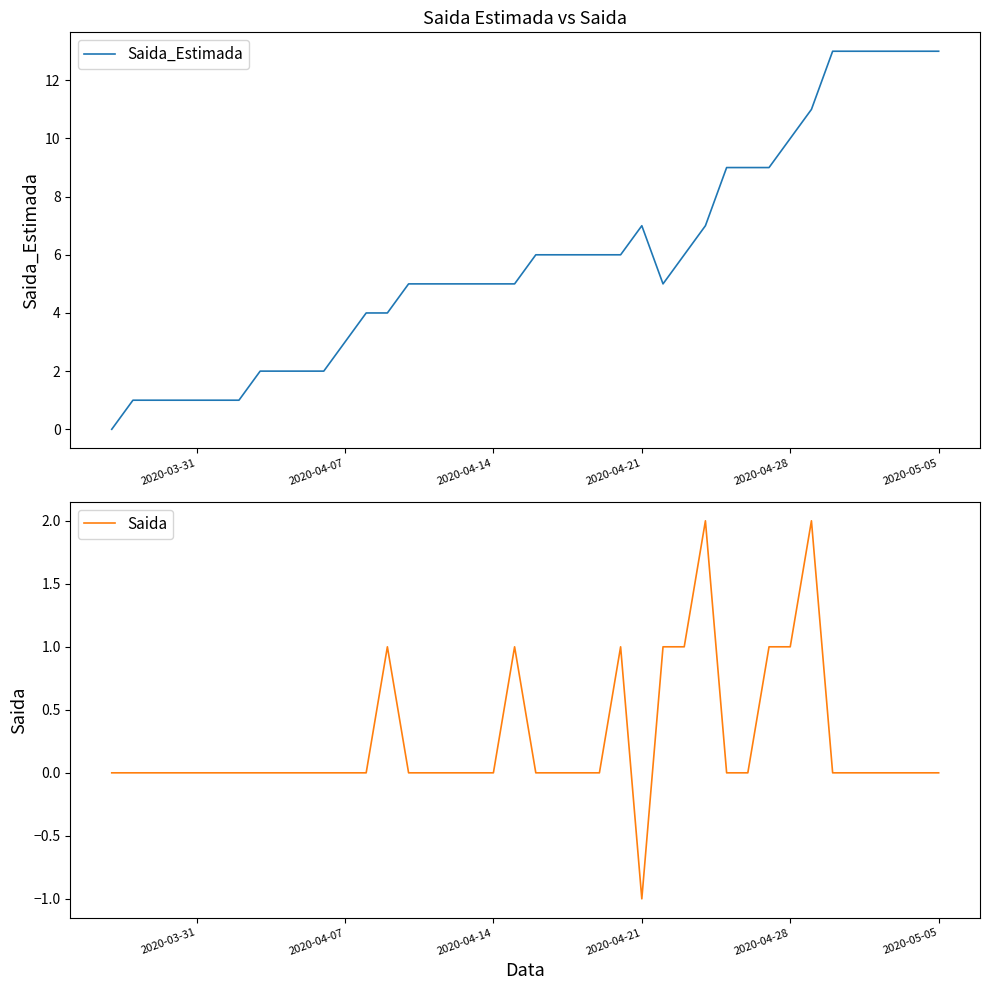

The value of Saida_Estimada at 2020-04-28 is 5. True or false?

False